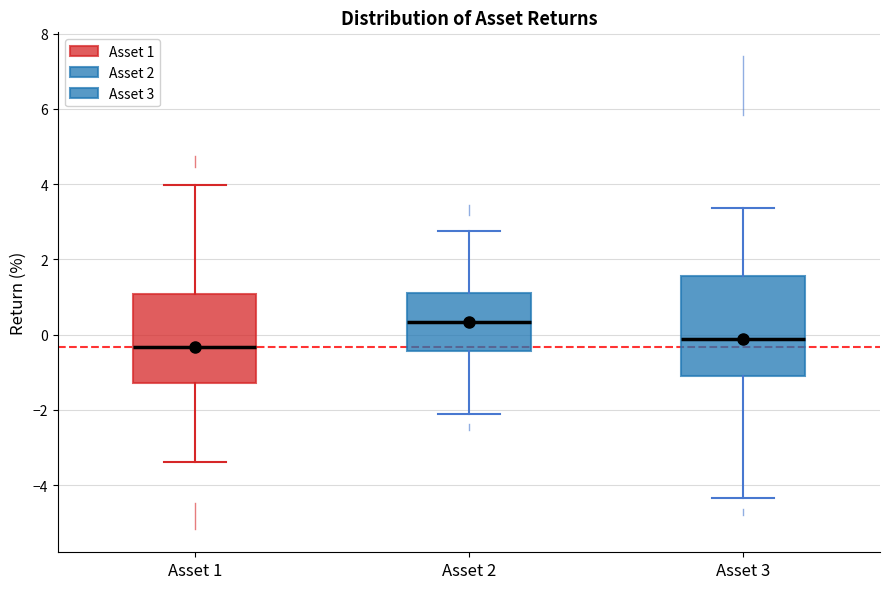

Which box is the tallest, from its lower edge to its upper edge?

Asset 3